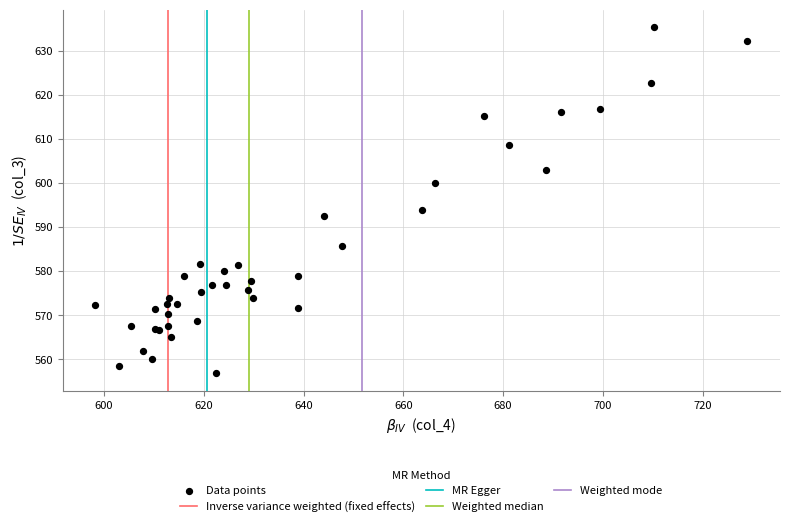

What Y value in the scatter plot is closest to 596?

593.9